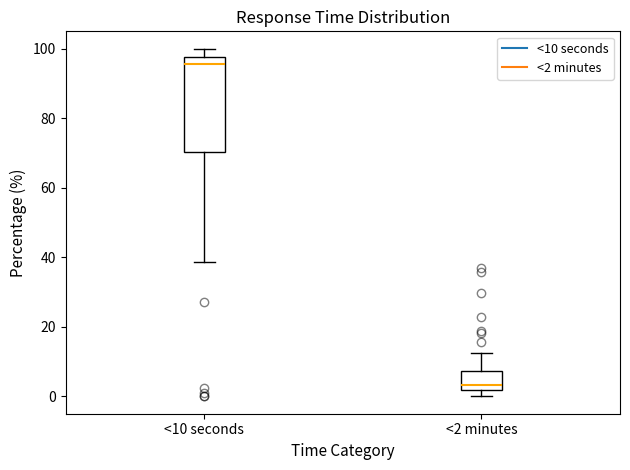

Where is the lower edge of the box for <2 minutes on the y-axis? The values are not printed on the chart, so give them approximately, as read against the axis.

2